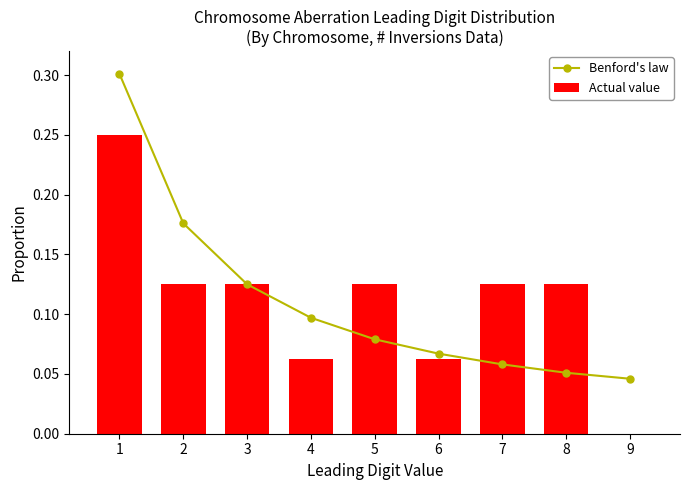

At how many categories does at least one series exceed 0?

9